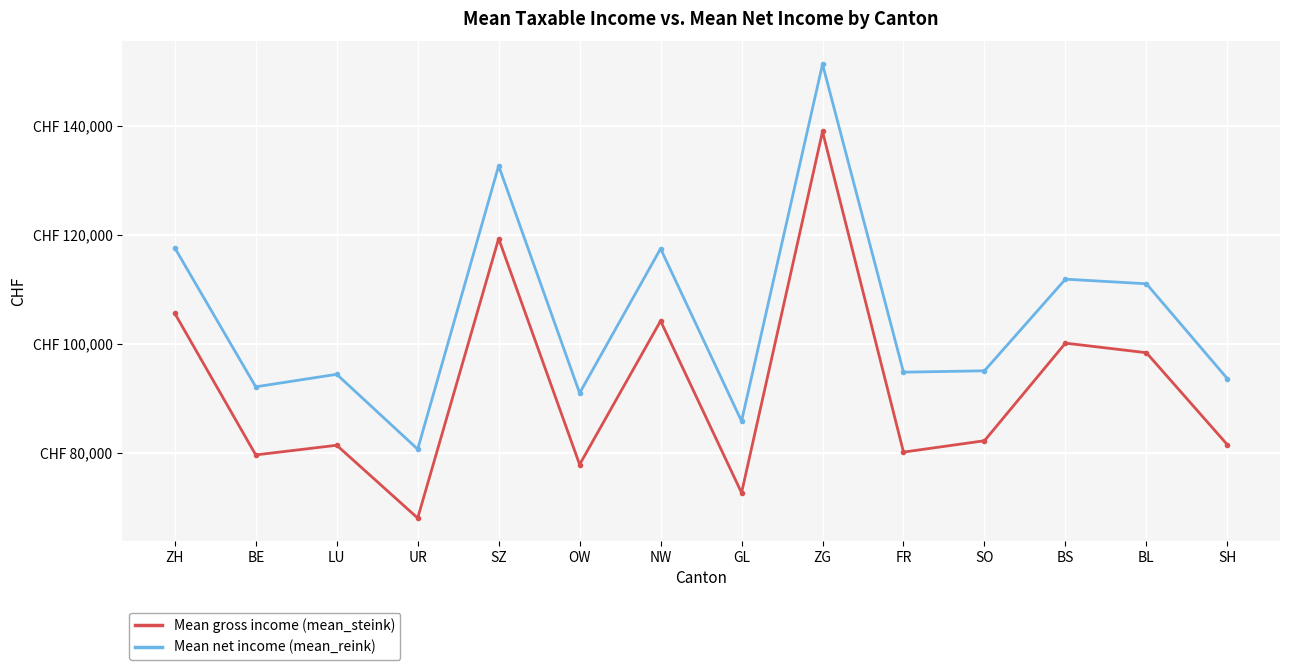

Reading right to left, transcribe all the data shown in this chart.

mean_steink: 81512	98382	100139	82244	80161	138942	72699	104215	77876	119310	68064	81415	79642	105600
mean_reink: 93626	111023	111867	95068	94812	151291	85833	117457	90980	132653	80694	94424	92130	117601